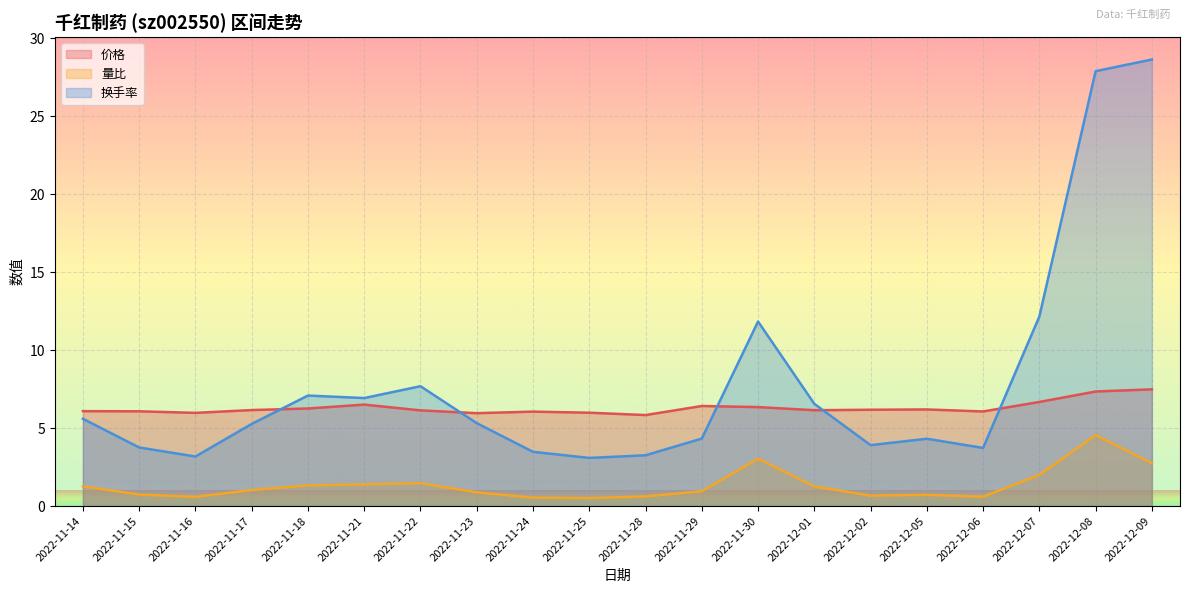

Where is the first local maximum for 量比?

2022-11-22